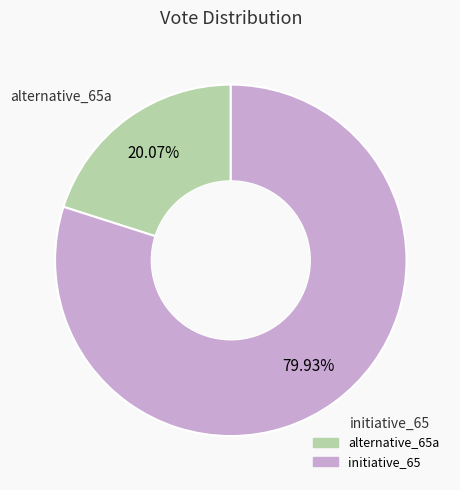

Rank the categories by value from highest to lowest.

initiative_65, alternative_65a